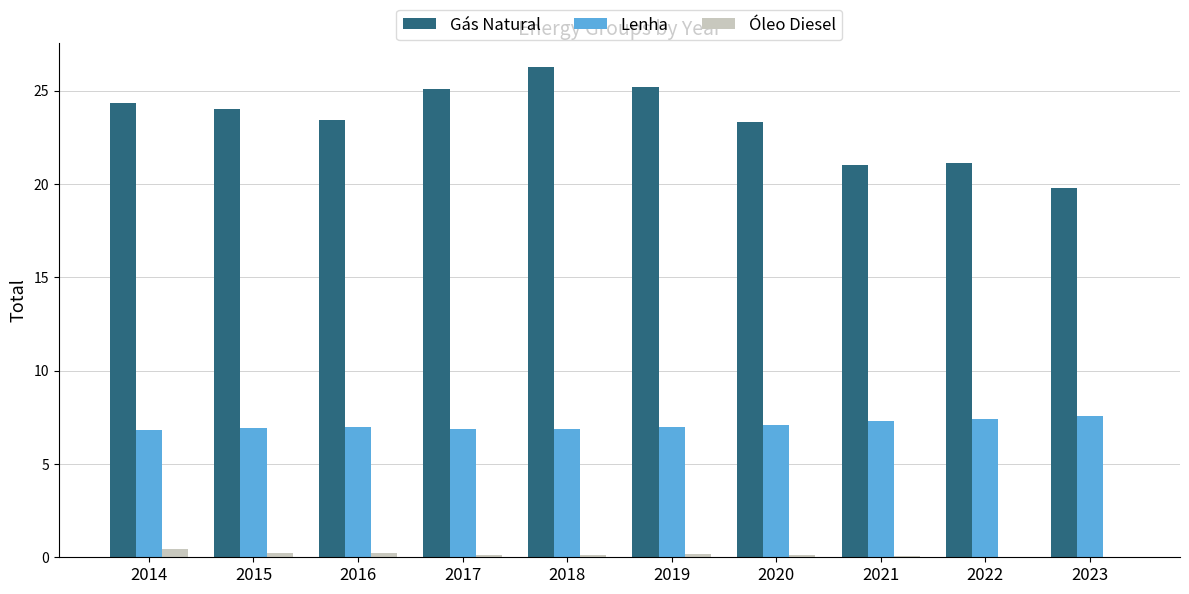

Which series changed the most between 2018 and 2022?

Gás Natural